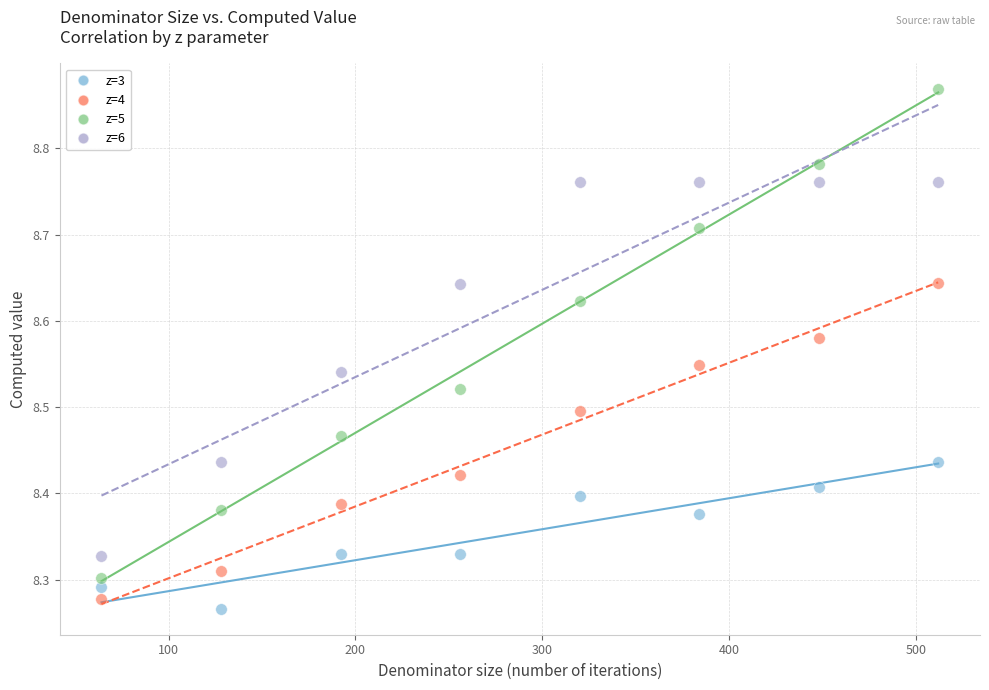

Which series reaches the maximum Y coordinate?

z=5